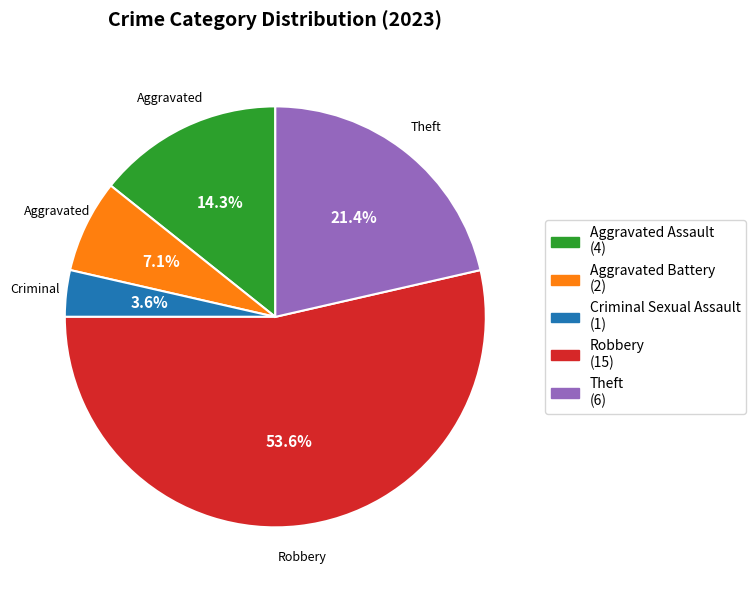

Is there any slice that represents more than half of the pie?

Yes